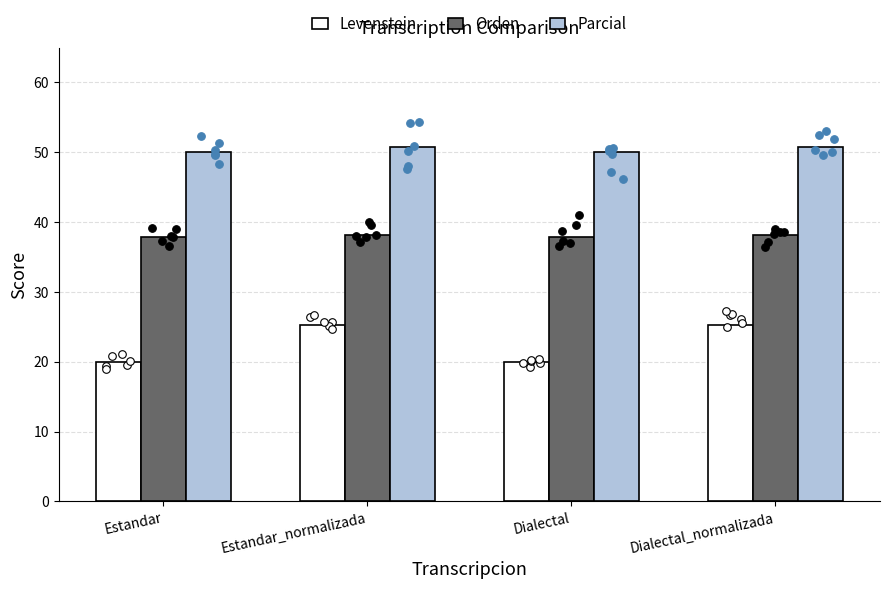

Which series reaches the minimum Y coordinate?

Levenstein